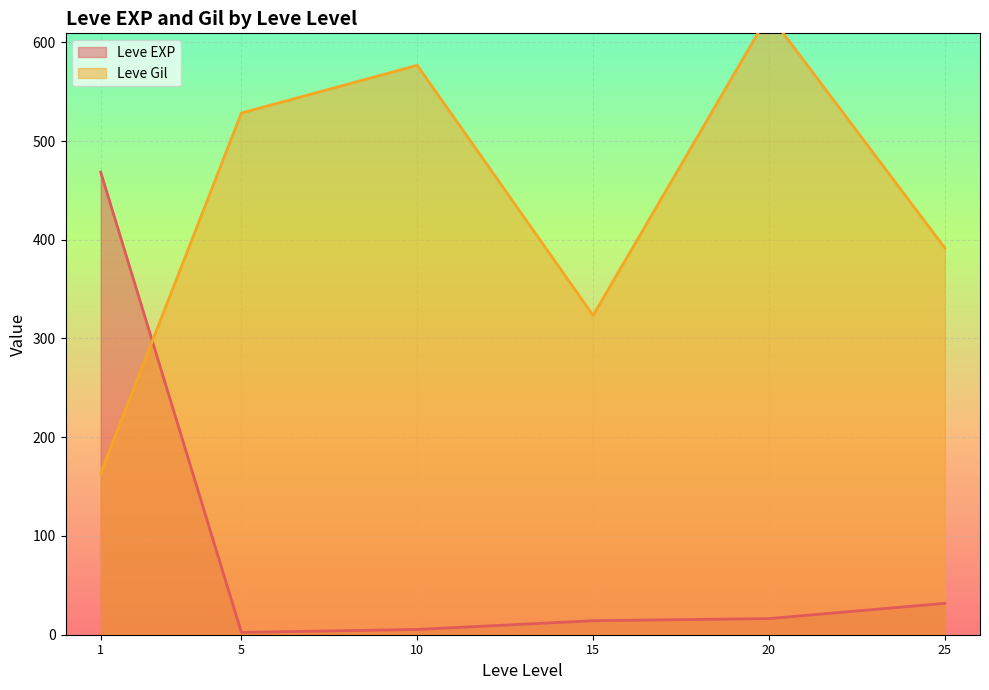

What is the total value across all series at 5?

171